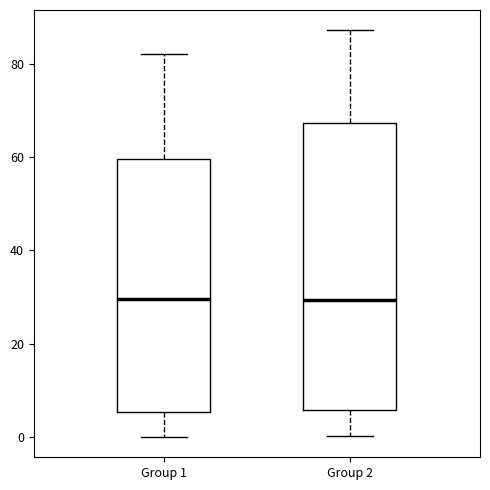

Reading left to right, transcribe this box plot: for each box, give where its median line is, the range the box spans, and where its two whiskers end, as read against the y-axis. The values are not printed on the chart, so give them approximately, as read against the axis.

Group 1: median 30, box 6 to 60, whiskers 0 to 82
Group 2: median 30, box 6 to 68, whiskers 0 to 88